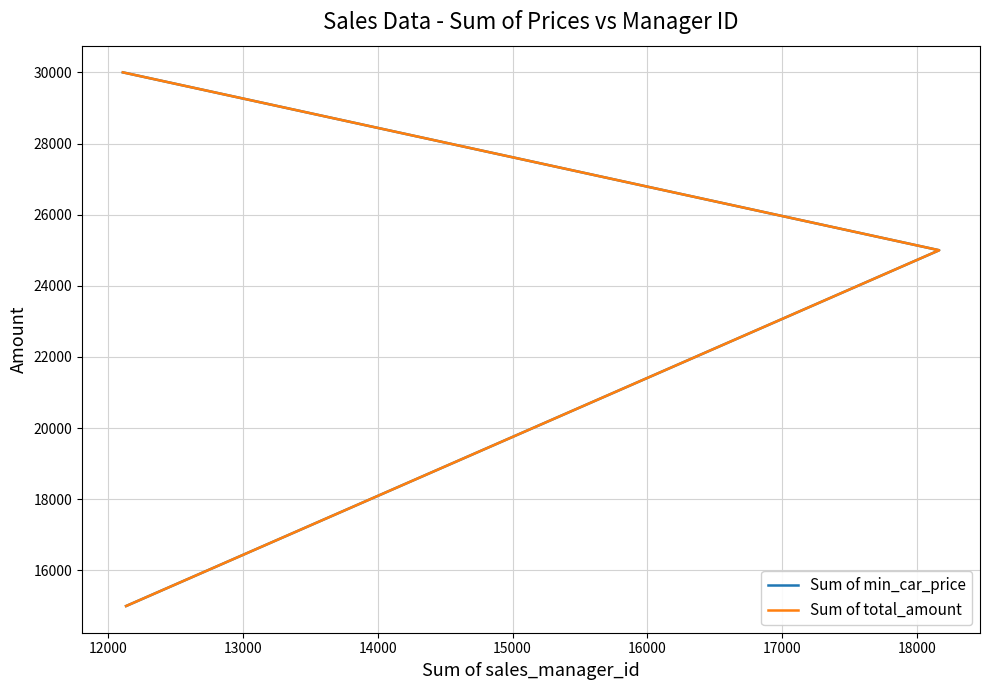

How many values in the Sum of total_amount series are below 25000?

3